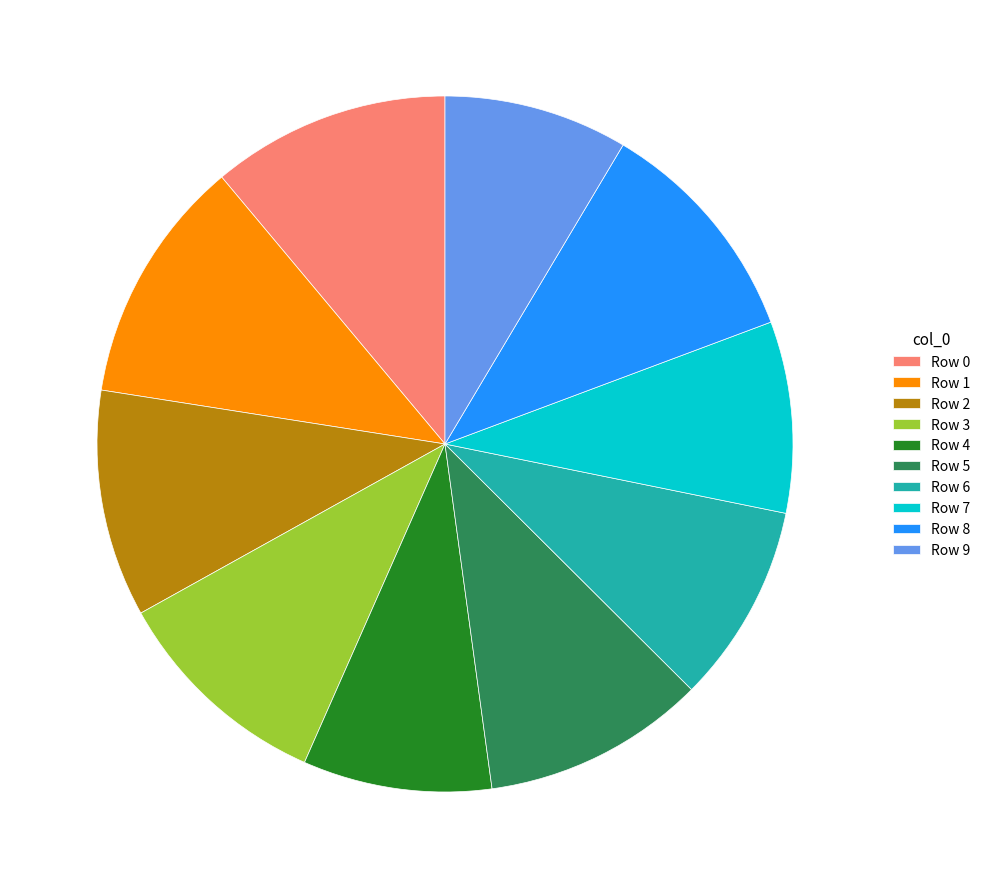

Combined, do Row 2 and Row 0 account for over 50%?

No